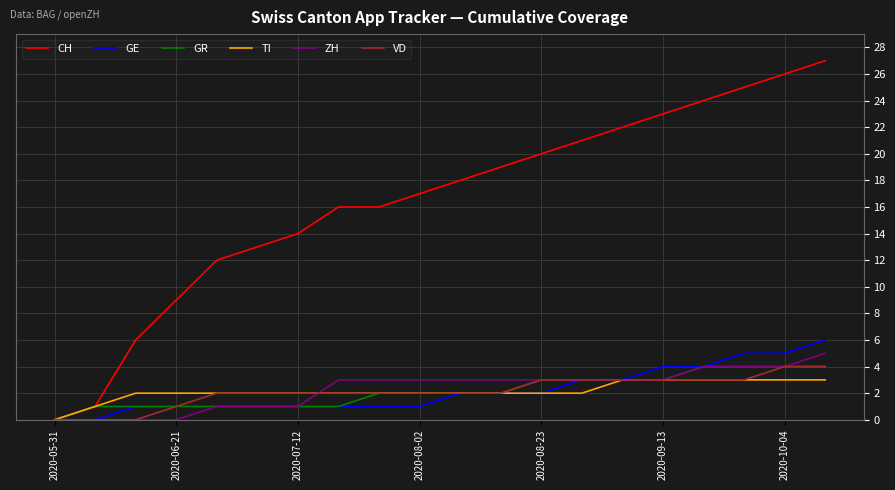

Which series has the widest spread of values?

CH